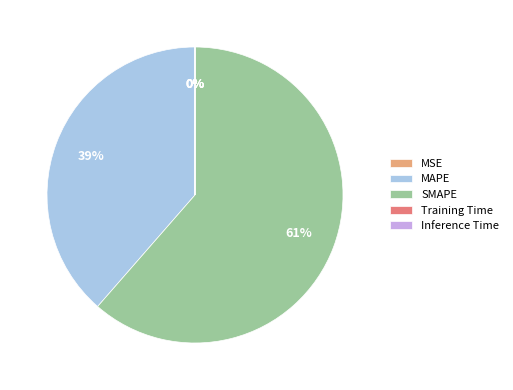

The SMAPE slice represents 71% of the pie. True or false?

False